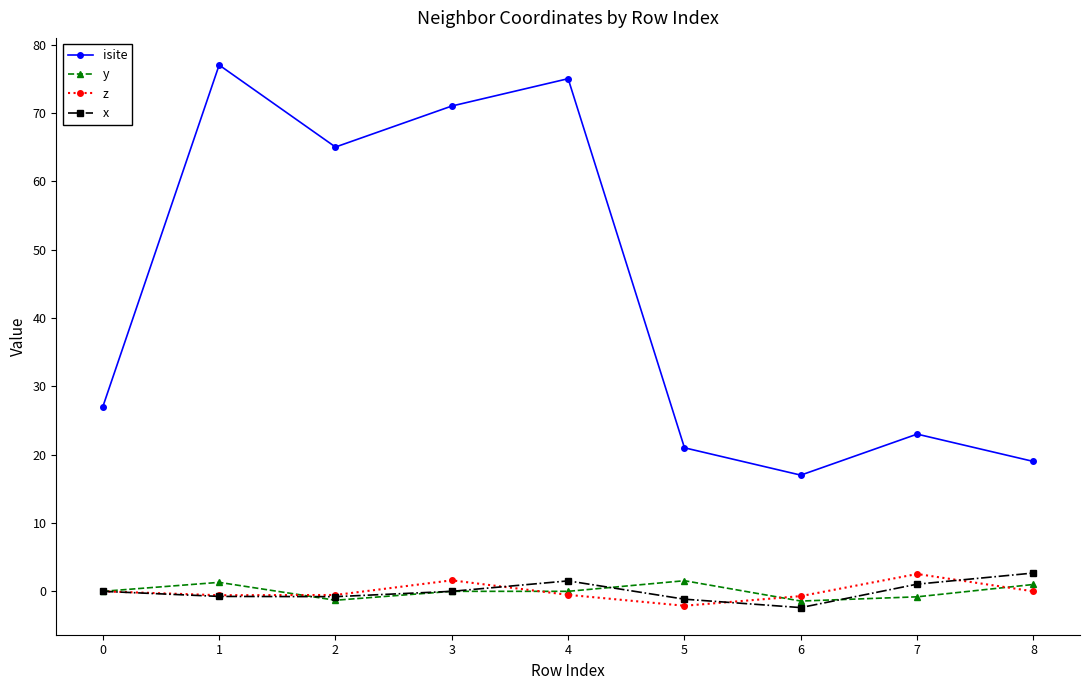

At which category does y reach its first local valley?

2